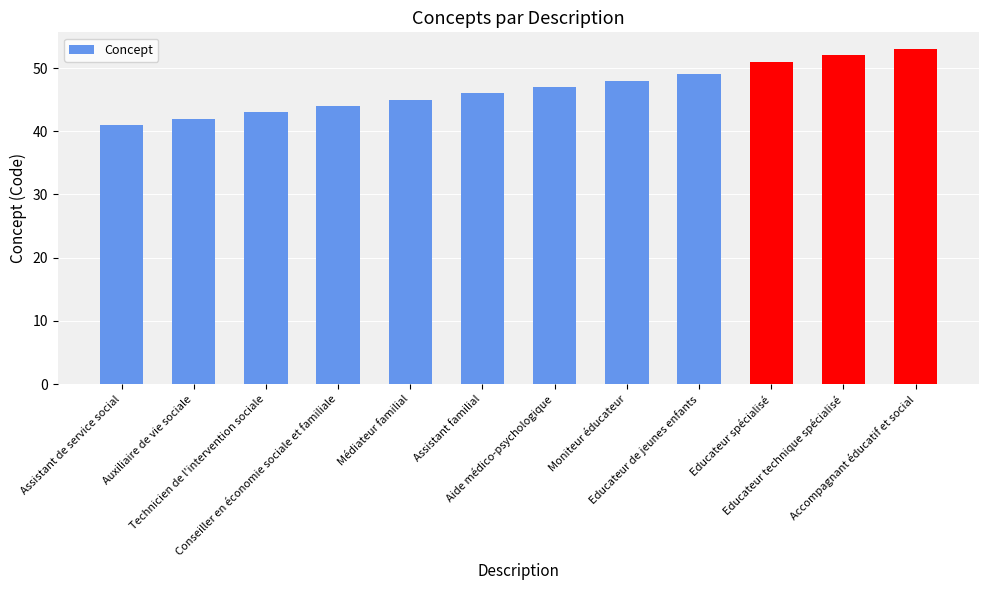

The chart shows a value of 82 at Educateur spécialisé. True or false?

False